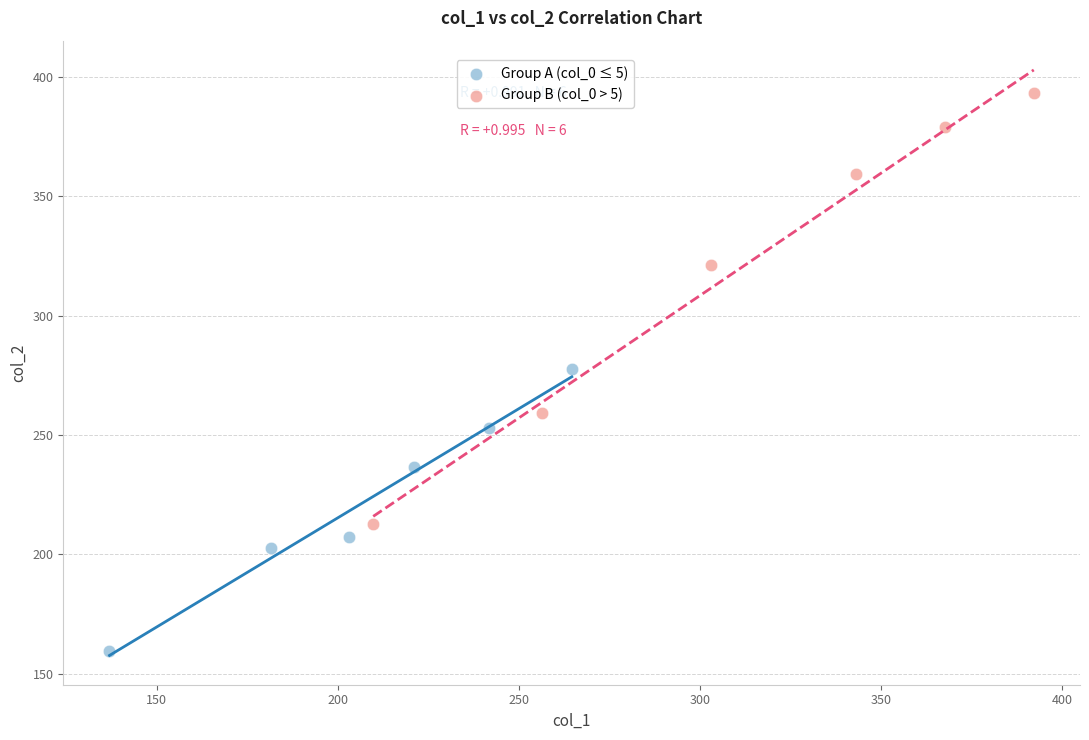

Which series contains the lowest Y value?

Group A (col_0 ≤ 5)